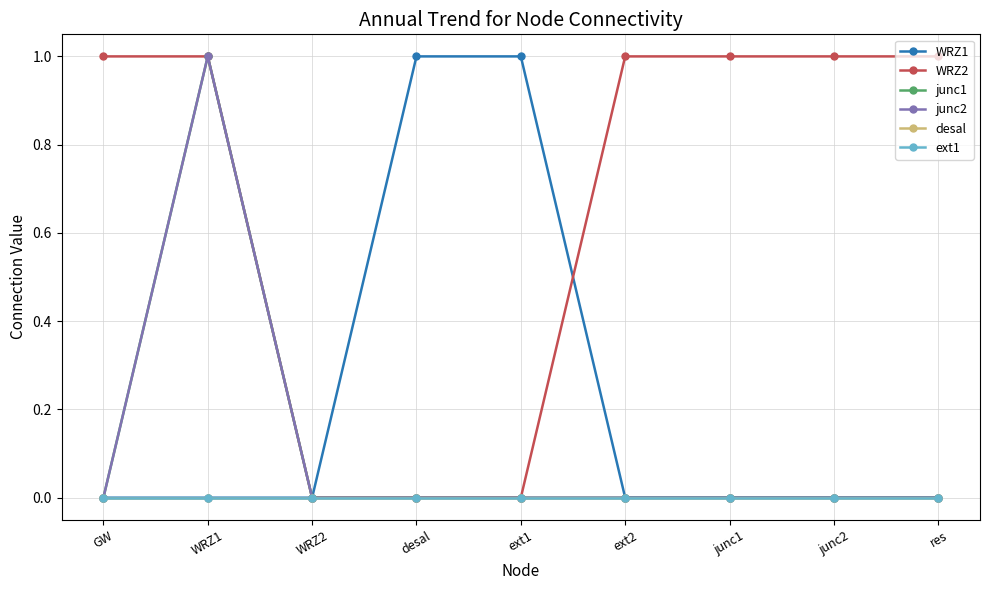

Reading right to left, what are all the values shown in this chart?

WRZ1: res=0	junc2=0	junc1=0	ext2=0	ext1=1	desal=1	WRZ2=0	WRZ1=0	GW=0
WRZ2: res=1	junc2=1	junc1=1	ext2=1	ext1=0	desal=0	WRZ2=0	WRZ1=1	GW=1
junc1: res=0	junc2=0	junc1=0	ext2=0	ext1=0	desal=0	WRZ2=0	WRZ1=1	GW=0
junc2: res=0	junc2=0	junc1=0	ext2=0	ext1=0	desal=0	WRZ2=0	WRZ1=1	GW=0
desal: res=0	junc2=0	junc1=0	ext2=0	ext1=0	desal=0	WRZ2=0	WRZ1=0	GW=0
ext1: res=0	junc2=0	junc1=0	ext2=0	ext1=0	desal=0	WRZ2=0	WRZ1=0	GW=0